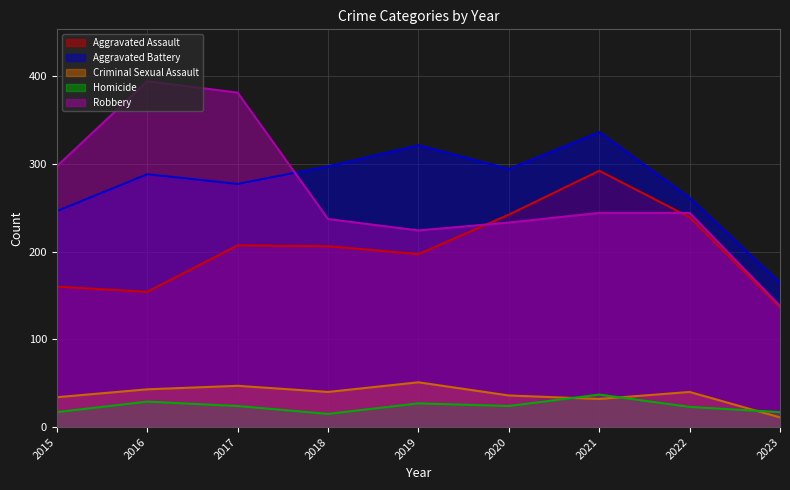

What is the difference between the Homicide values at 2020 and 2023?

7